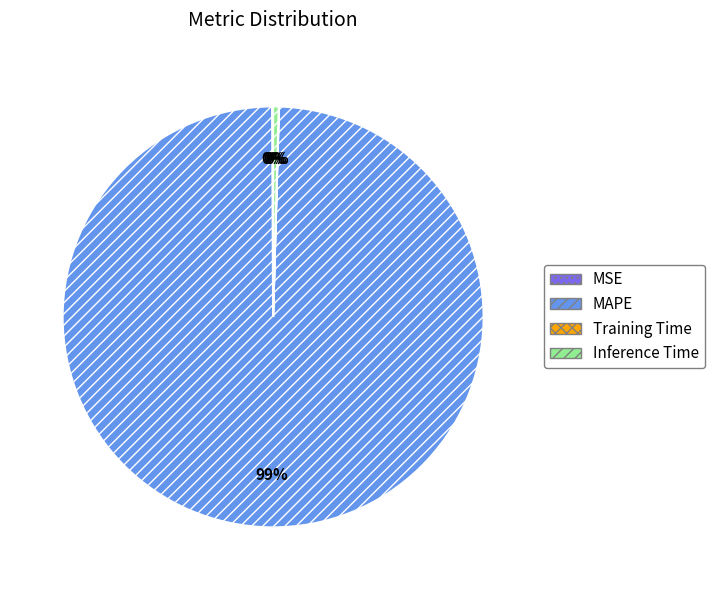

True or false: MAPE accounts for 92% of the total.

False